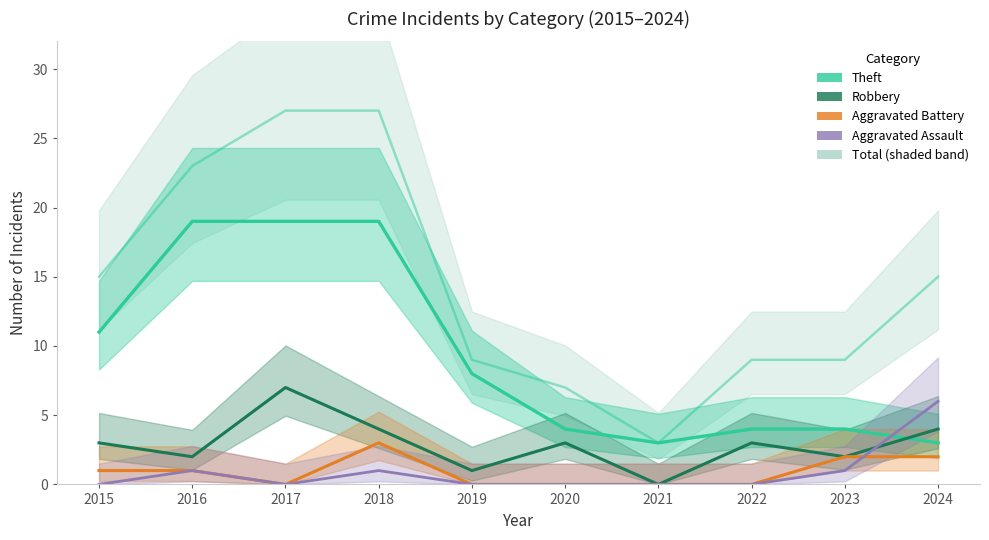

Rank the categories by Aggravated Assault value from highest to lowest.

2024, 2016, 2018, 2023, 2015, 2017, 2019, 2020, 2021, 2022